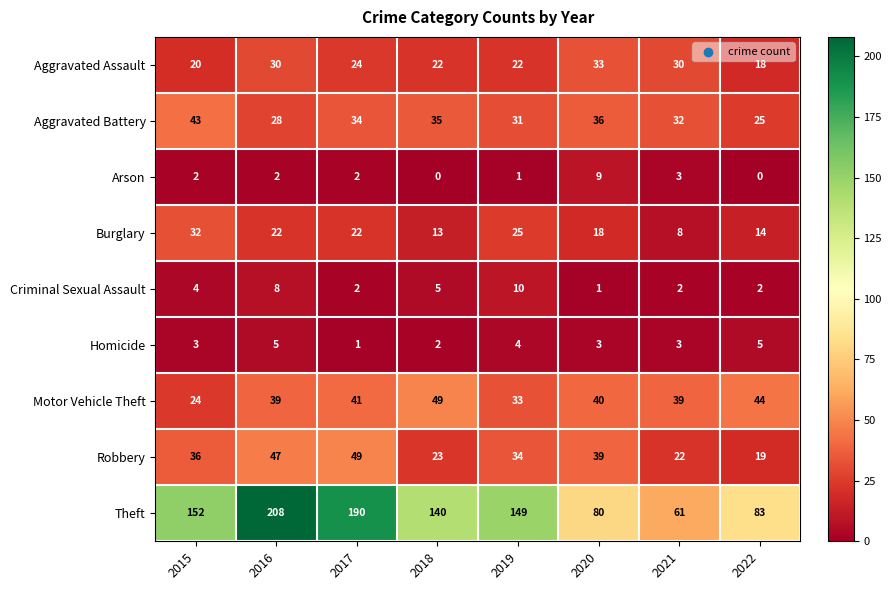

Between 2018 and 2020, which series saw the biggest shift?

Theft